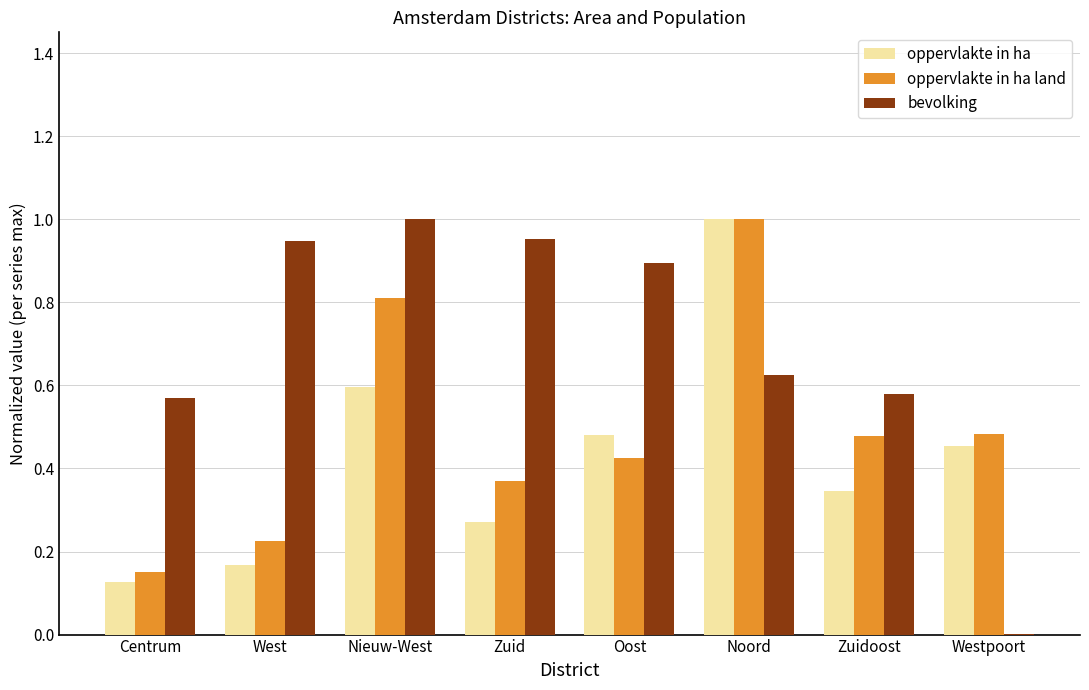

Is it true that oppervlakte in ha land equals 0.8 at Nieuw-West?

True